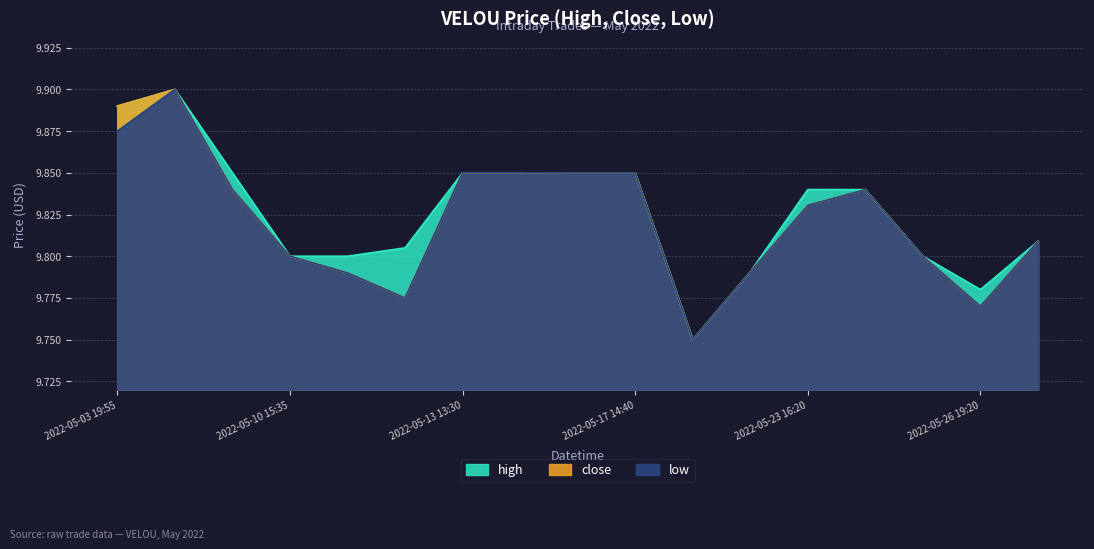

Reading left to right, extract all data points from this chart.

high: 9.9	9.9	9.8	9.8	9.8	9.8	9.8	9.8	9.8	9.8	9.8	9.8	9.8	9.8	9.8	9.8	9.8
close: 9.9	9.9	9.8	9.8	9.8	9.8	9.8	9.8	9.8	9.8	9.8	9.8	9.8	9.8	9.8	9.8	9.8
low: 9.9	9.9	9.8	9.8	9.8	9.8	9.8	9.8	9.8	9.8	9.8	9.8	9.8	9.8	9.8	9.8	9.8